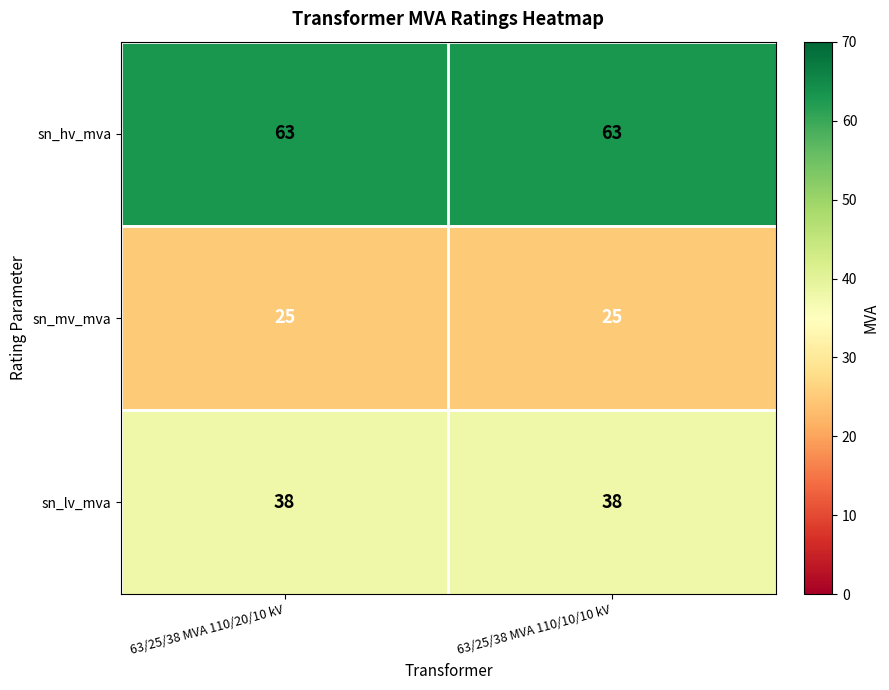

The sn_mv_mva series shows 45 at 63/25/38 MVA 110/20/10 kV. True or false?

False